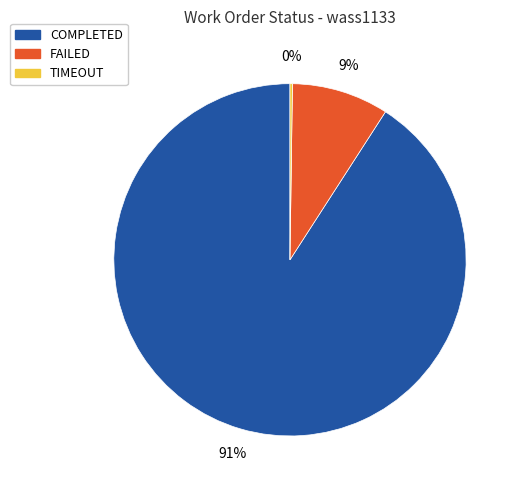

What is the largest slice in the pie chart?

COMPLETED